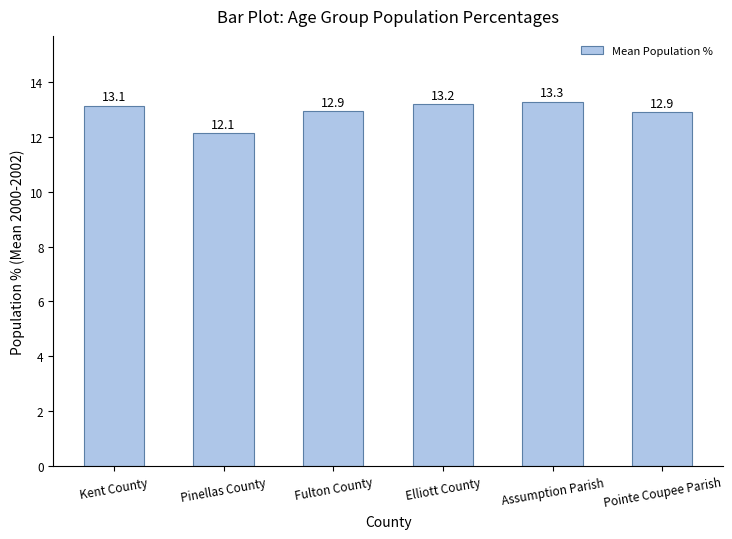

How many data points are less than 13?

3